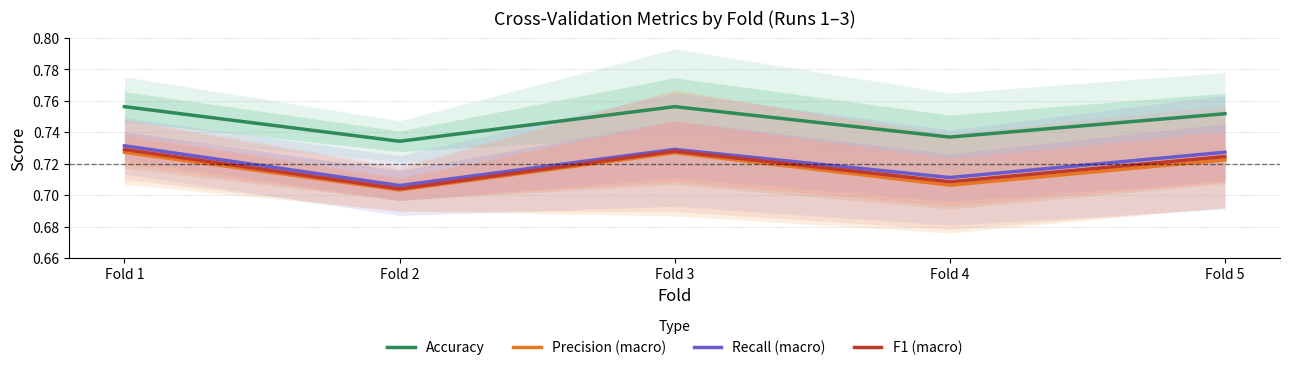

What is the value of the F1 (macro) point at the 2nd from the left?

0.7